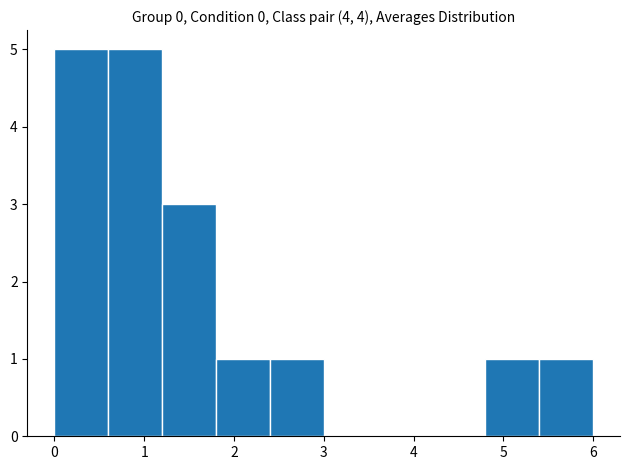

Reading left to right, transcribe this chart: for each bar, give the range it covers on the x-axis and its height. The values are not printed on the chart, so give them approximately, as read against the axis.

0.0 to 0.6: 5
0.6 to 1.2: 5
1.2 to 1.8: 3
1.8 to 2.4: 1
2.4 to 3.0: 1
3.0 to 3.6: 0
3.6 to 4.2: 0
4.2 to 4.8: 0
4.8 to 5.4: 1
5.4 to 6.0: 1